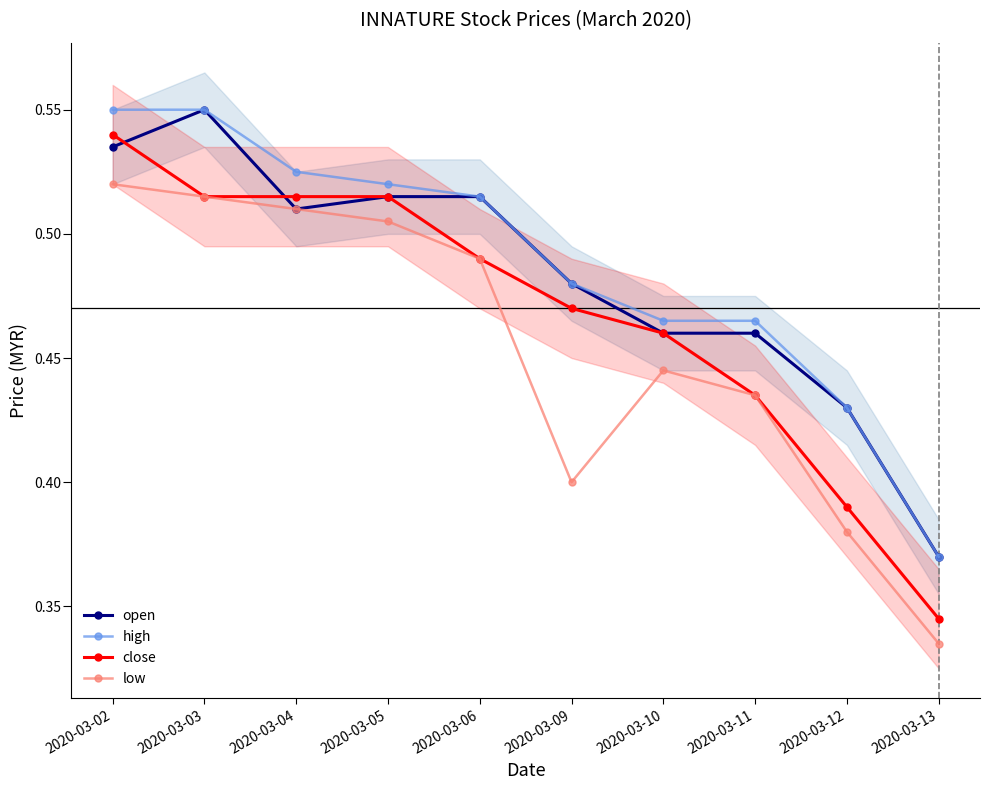

True or false: low and close cross at least once.

False